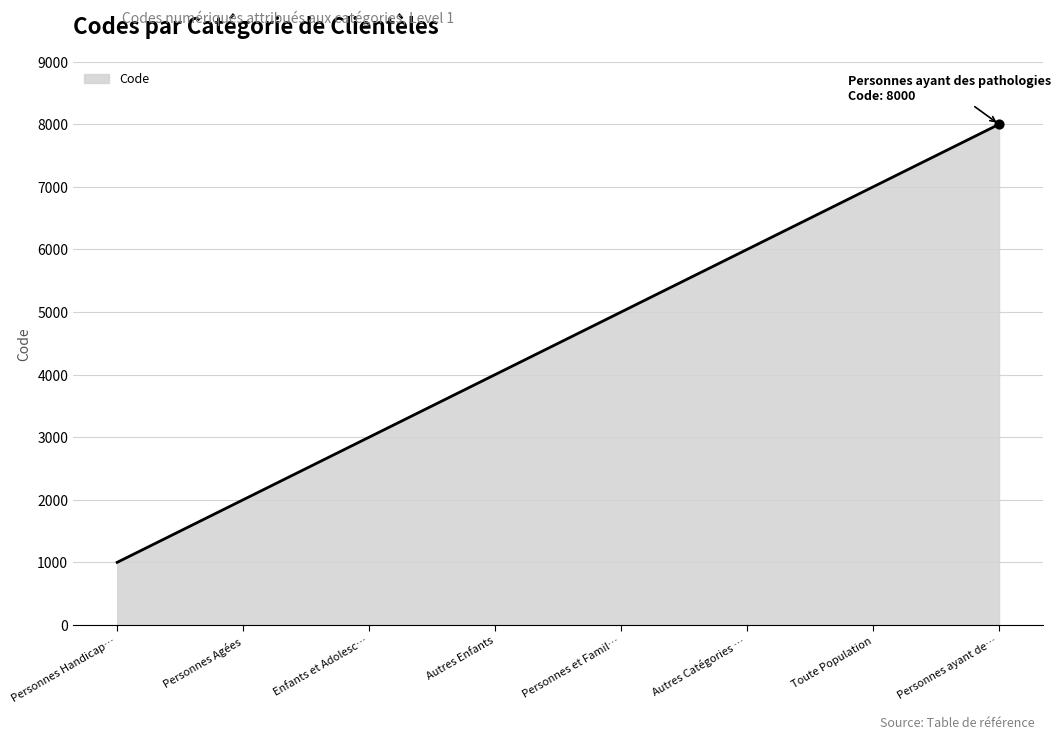

Which has a higher value, Toute Population or Autres Enfants?

Toute Population